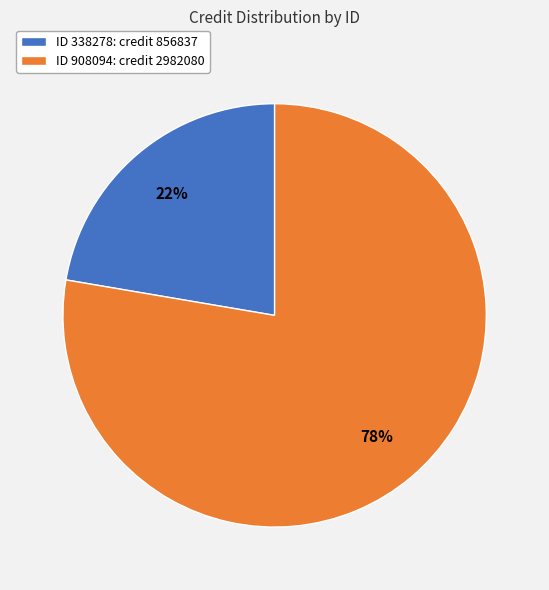

Count the number of slices in the pie.

2